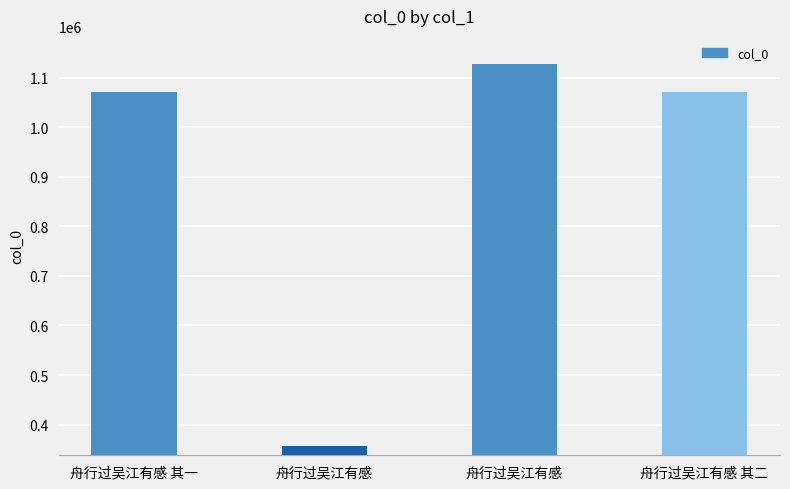

What is the average value?

906238